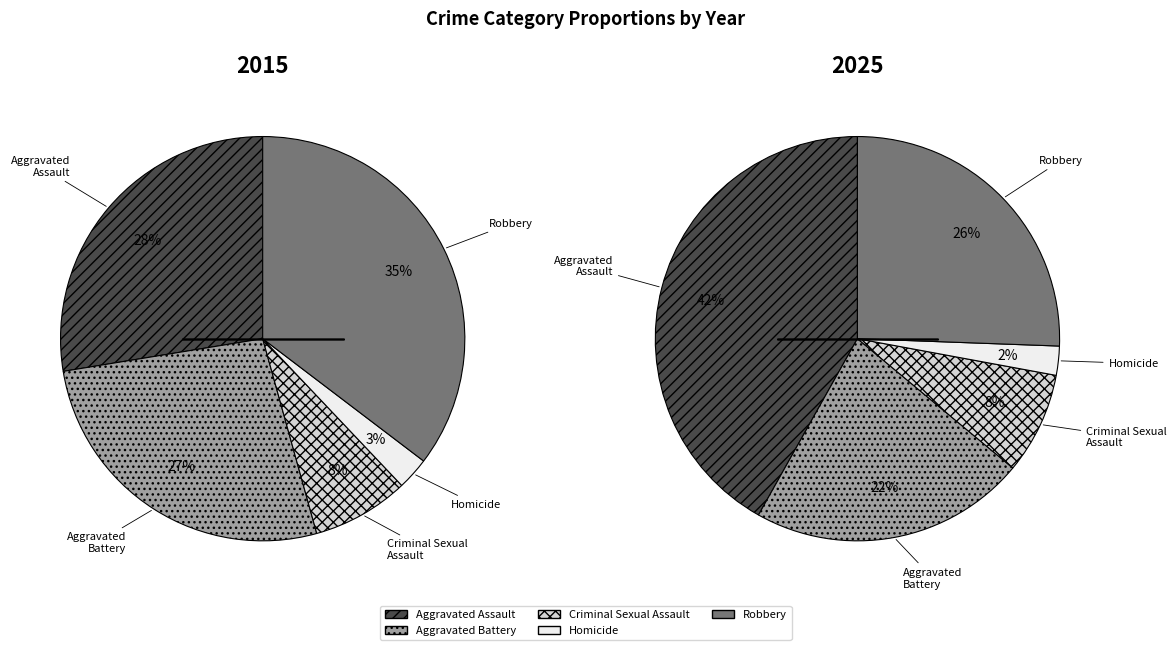

To the nearest percent, what is the average slice percentage?

20%